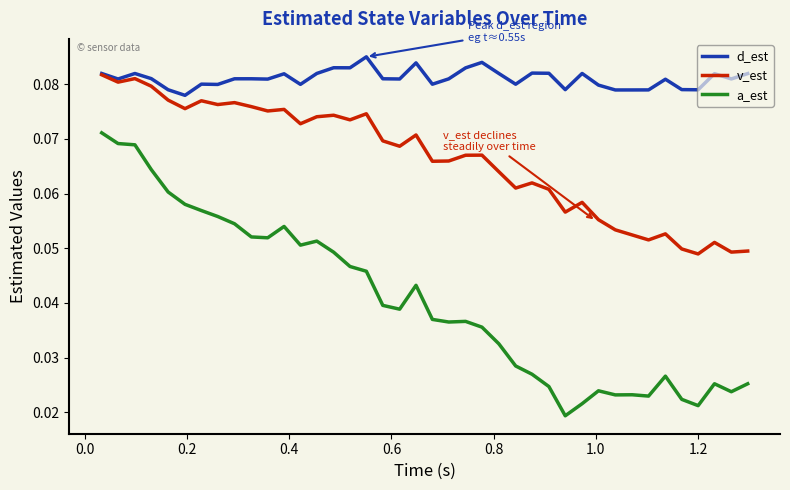

Rank the series by their maximum value, from lowest to highest.

a_est, v_est, d_est